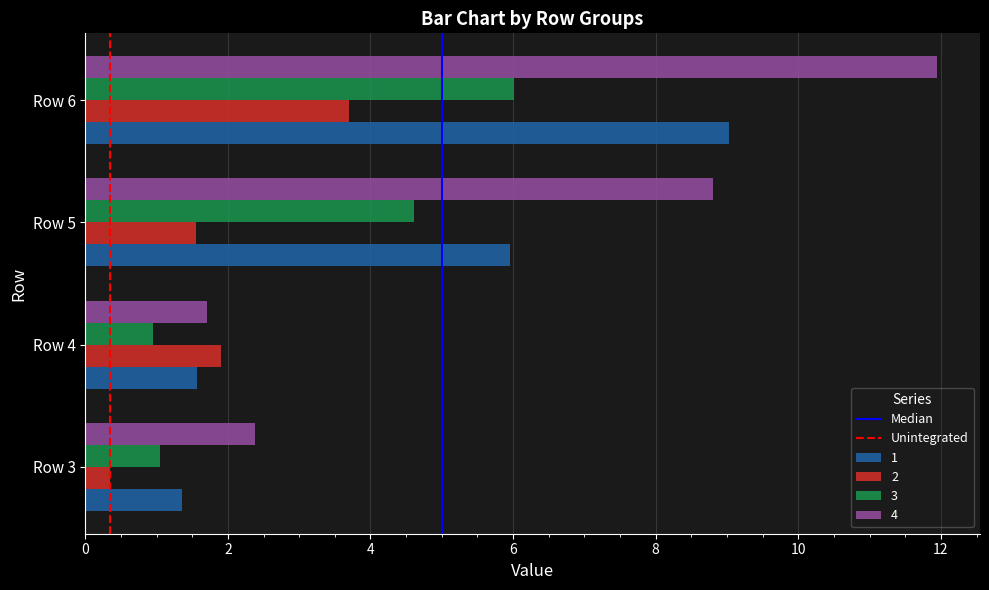

Is it true that 3 equals 1.8 at Row 6?

False